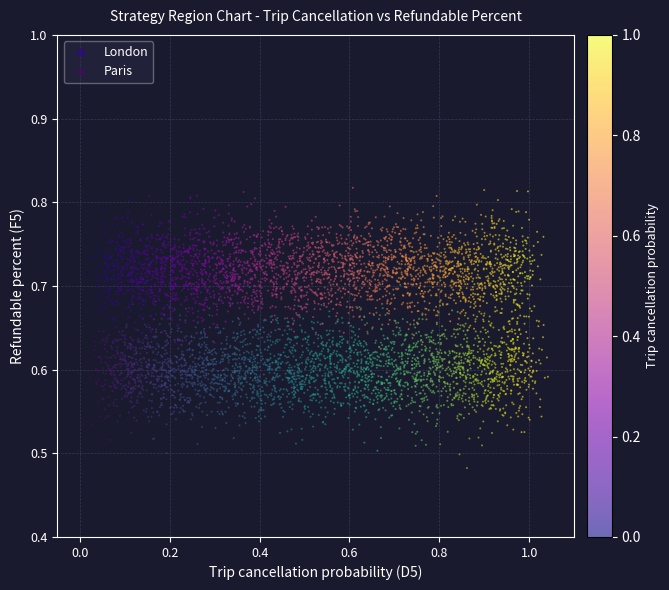

Which series has the largest Y range (max minus min)?

Paris